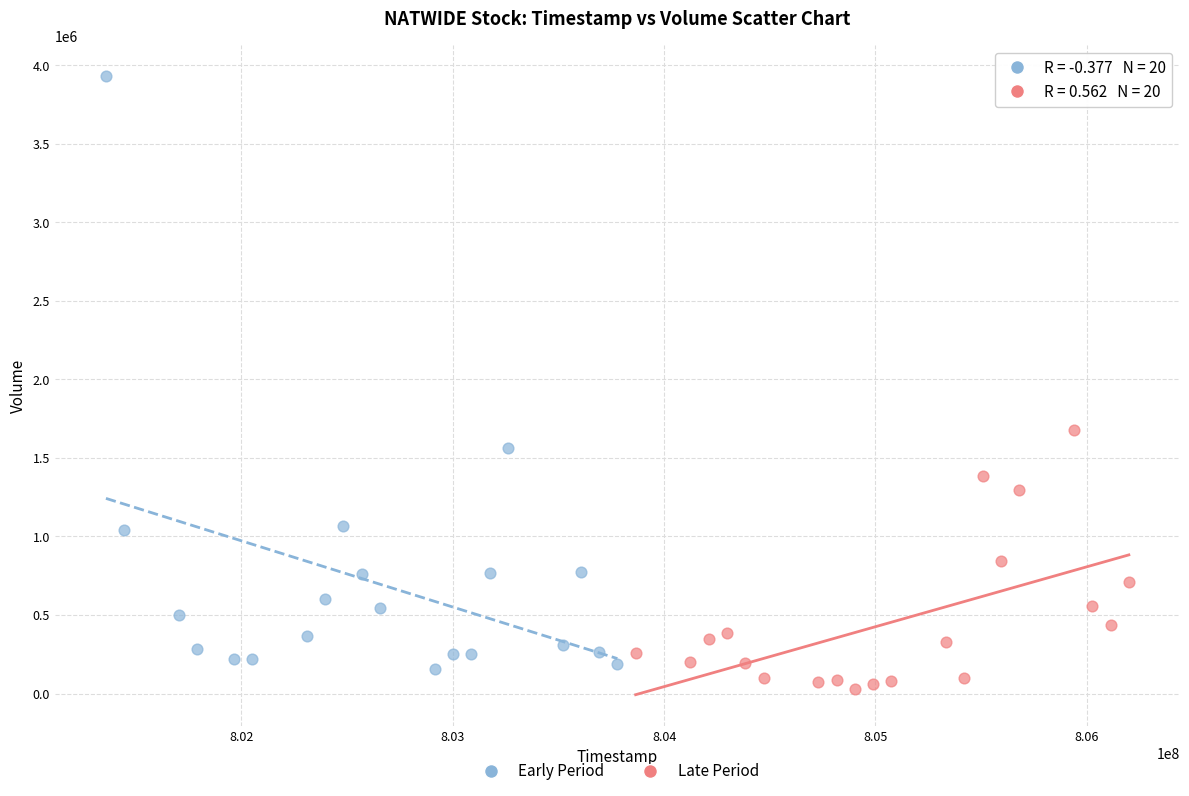

Which series reaches the maximum Y coordinate?

Early Period